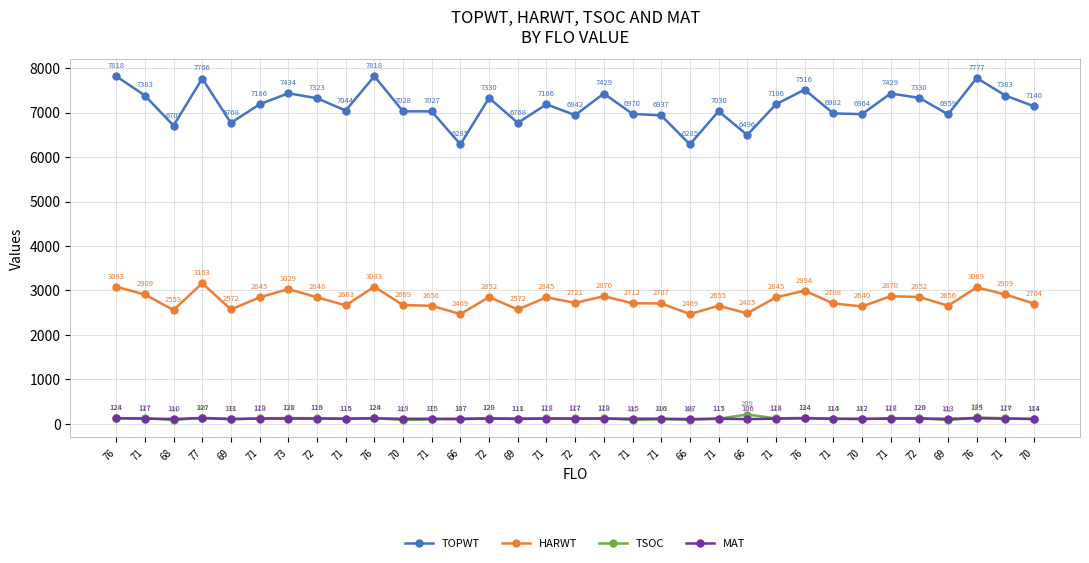

Is the value of TSOC at 66 greater than the value of MAT at 71?

No